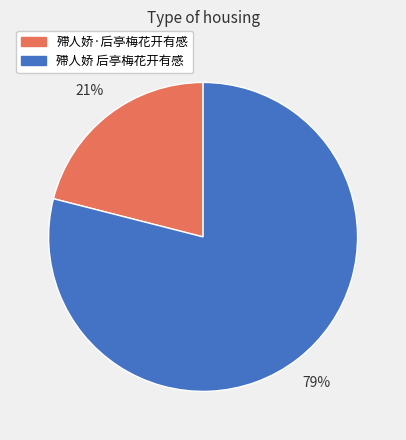

To the nearest percent, what is the combined percentage of 殢人娇·后亭梅花开有感 and 殢人娇 后亭梅花开有感?

100%